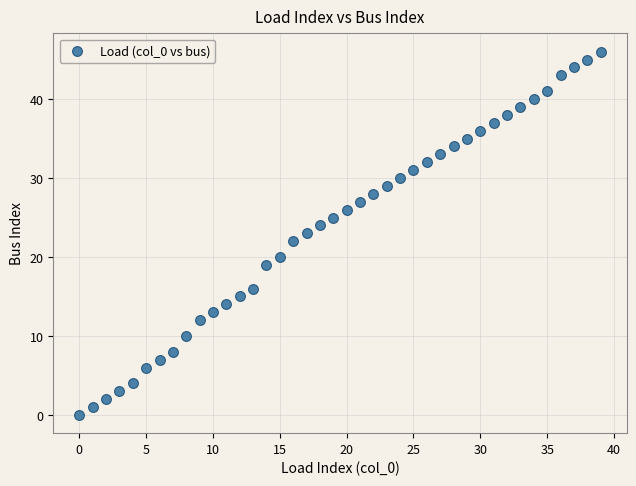

What is the range of Y values (max minus min)?

46